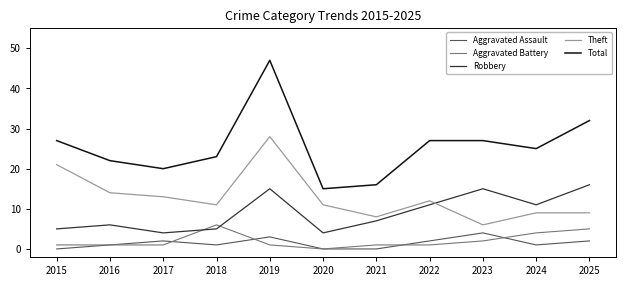

True or false: Theft has a value of 15 at 2024.

False